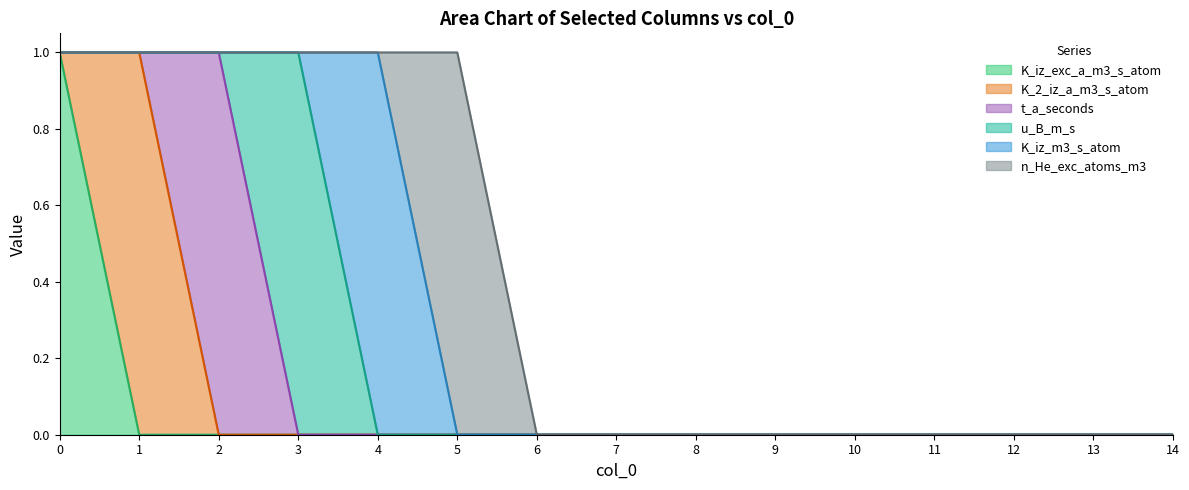

Does the chart have visible grid lines?

No